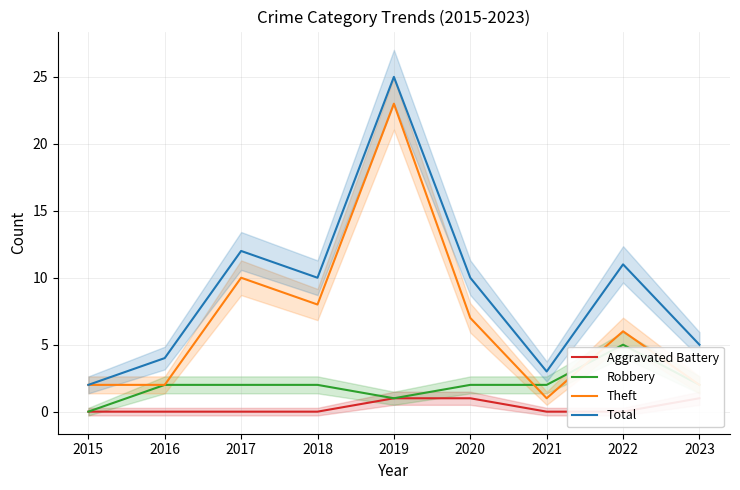

Reading left to right, list all the values displayed in this chart.

Aggravated Battery: 0	0	0	0	1	1	0	0	1
Robbery: 0	2	2	2	1	2	2	5	2
Theft: 2	2	10	8	23	7	1	6	2
Total: 2	4	12	10	25	10	3	11	5